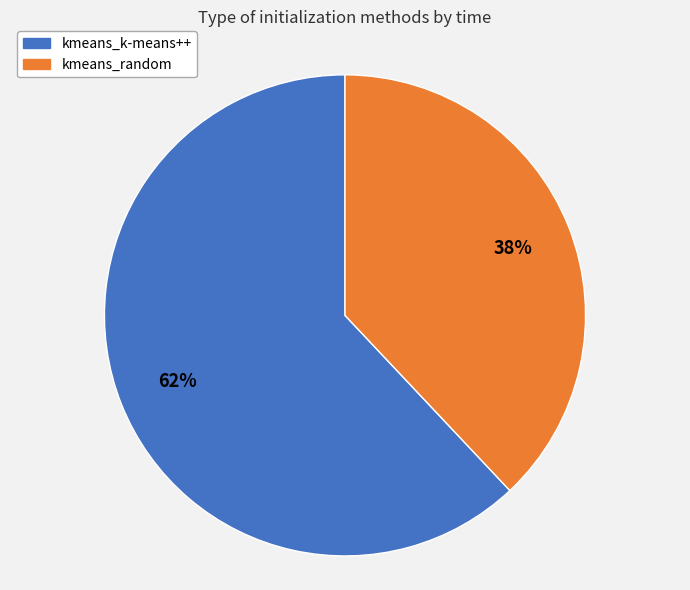

What is the largest slice in the pie chart?

kmeans_k-means++